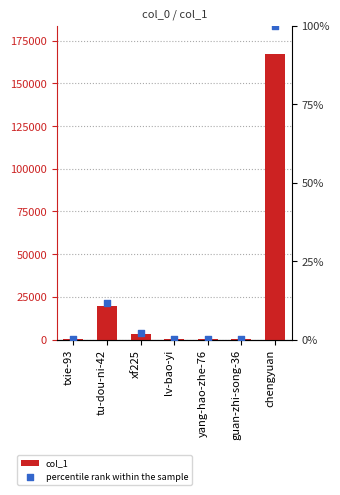

Which series contains the highest Y value?

col_1